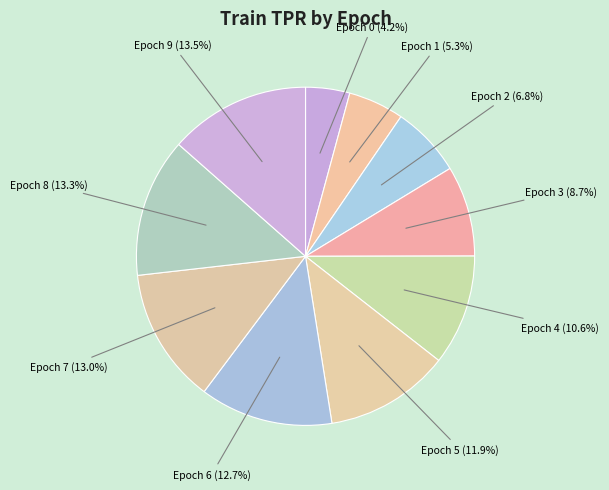

How many segments does this pie chart have?

10